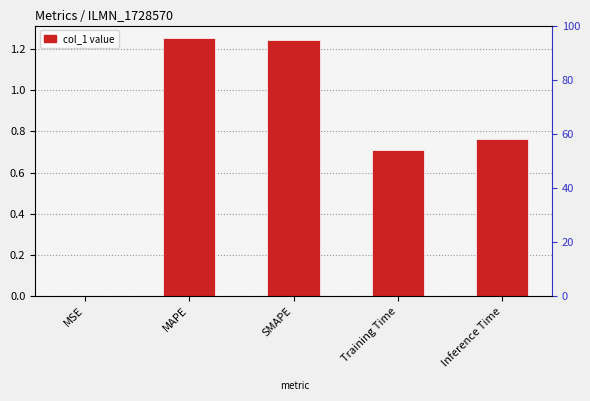

At which category does the chart reach its peak across all series?

MAPE